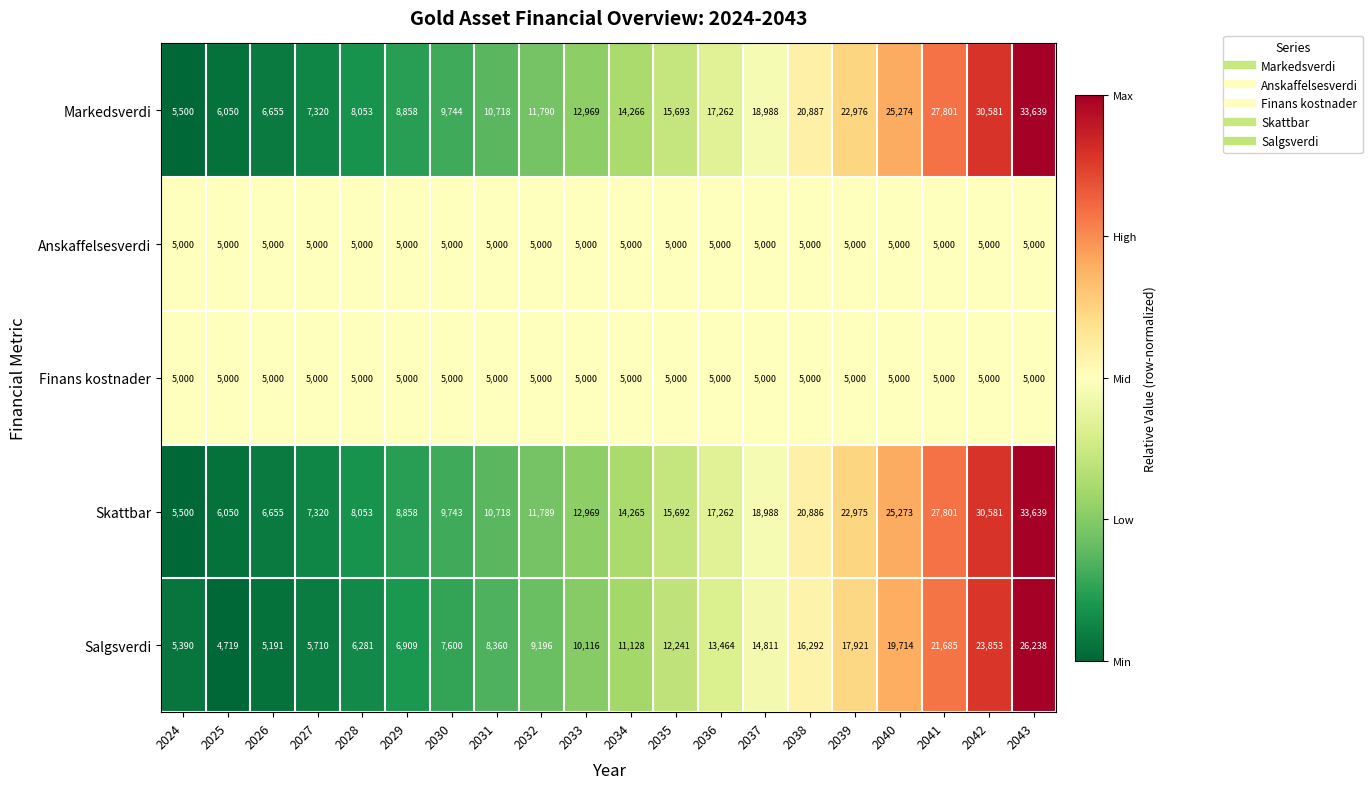

What is the difference between the Salgsverdi values at 2039 and 2033?

7805